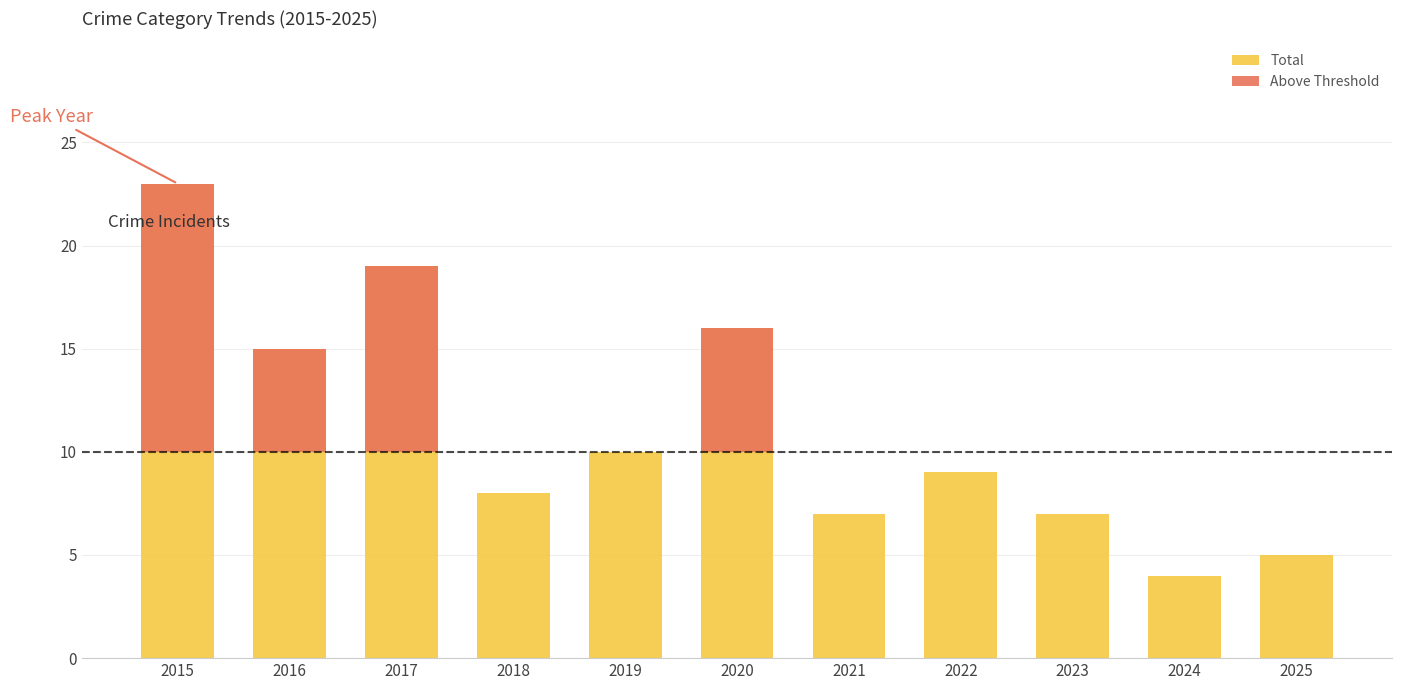

What is the sum of all Total values?

123